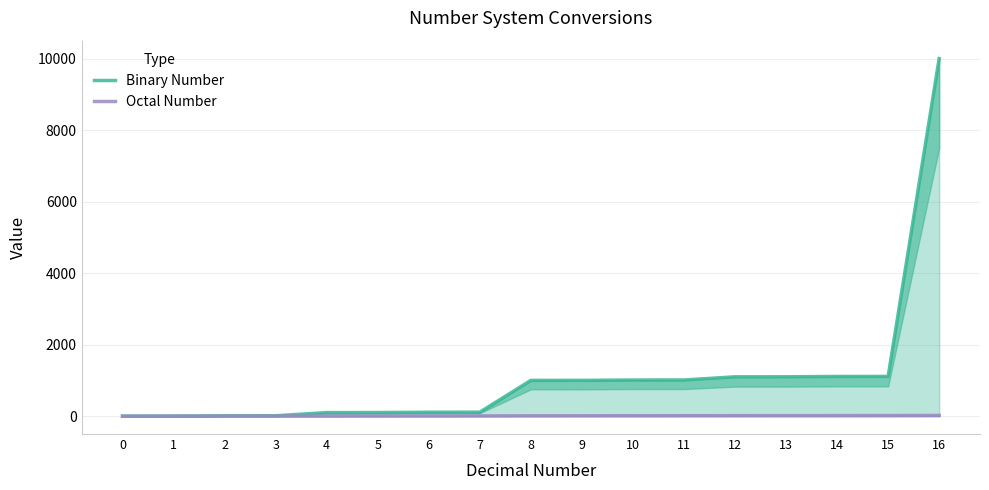

Rank the series at 6 from highest to lowest value.

Binary Number, Octal Number